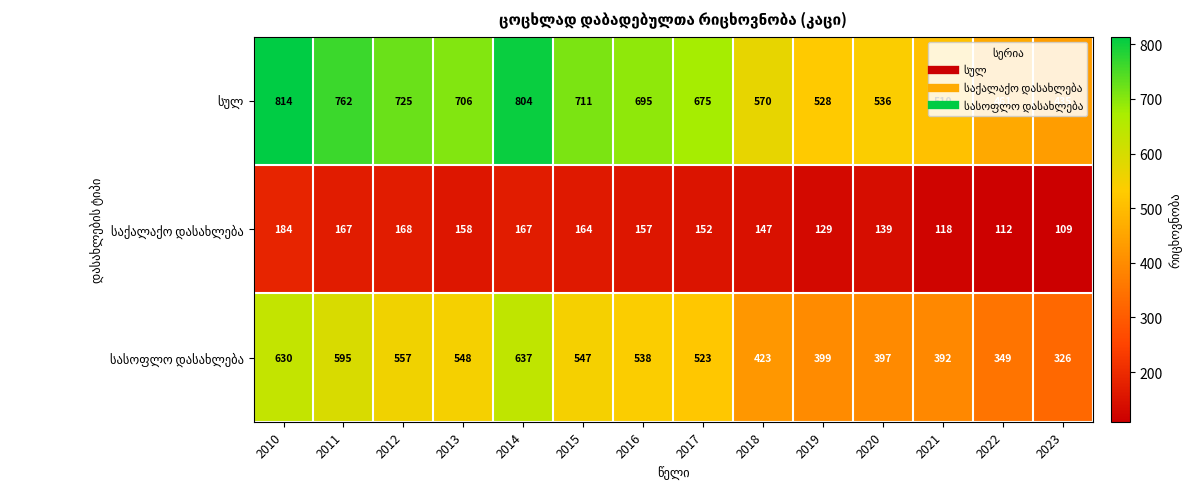

What is the smallest value displayed?

109